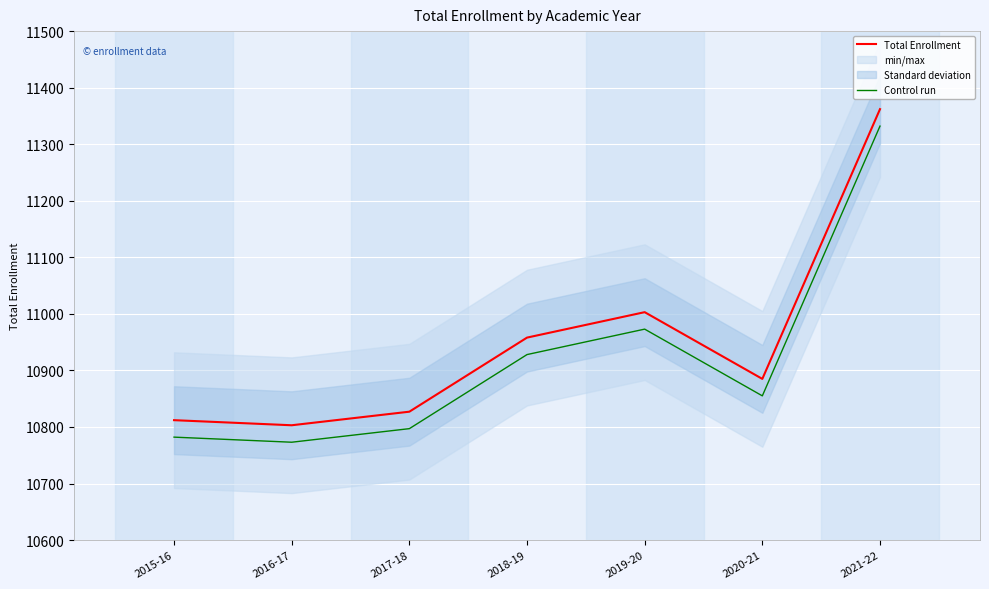

What is the average value of the Total Enrollment series?

10950